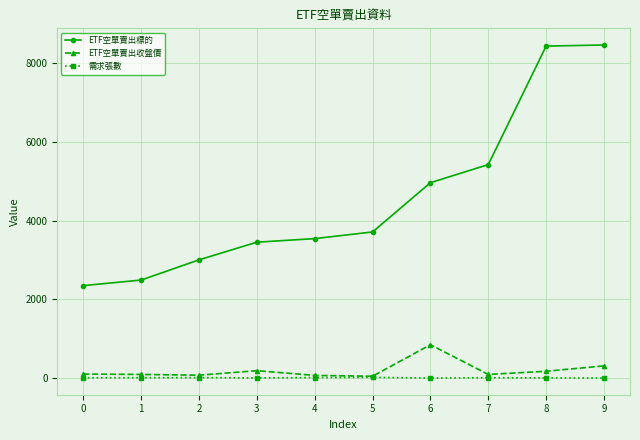

Between 7 and 9, which series saw the biggest shift?

ETF空單賣出標的